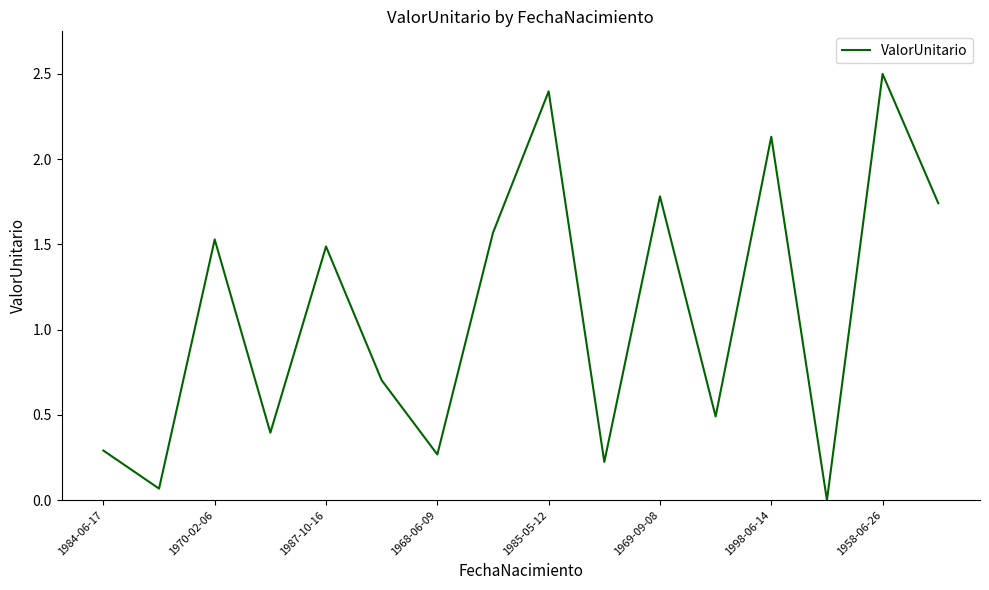

What is the average value?

1.1